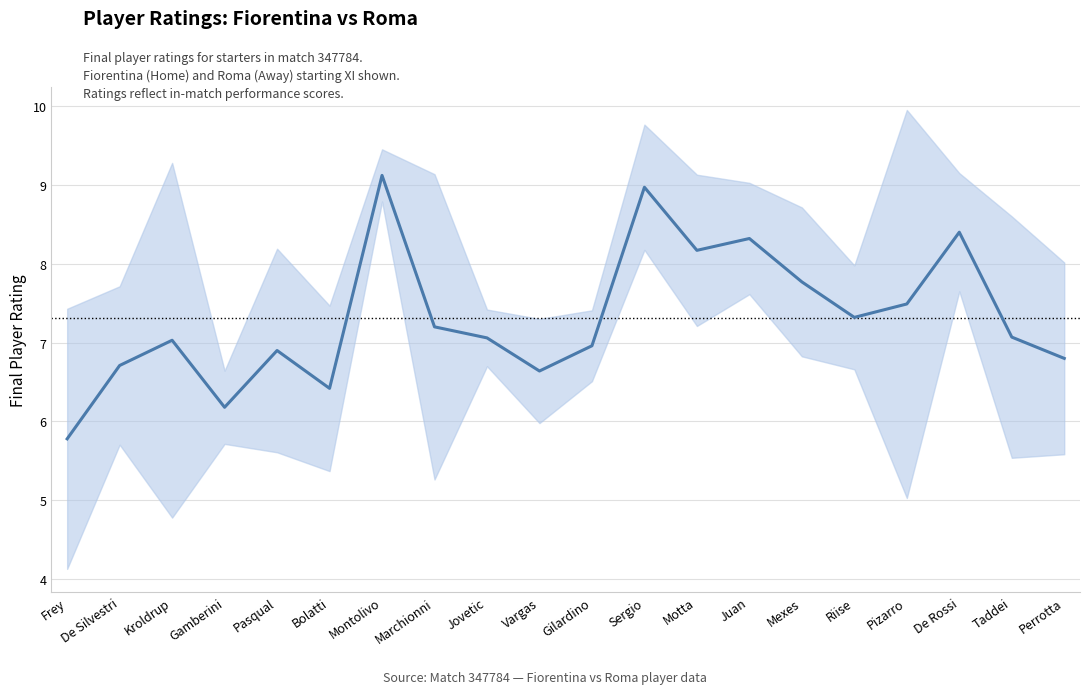

Count the number of values greater than 7.

12